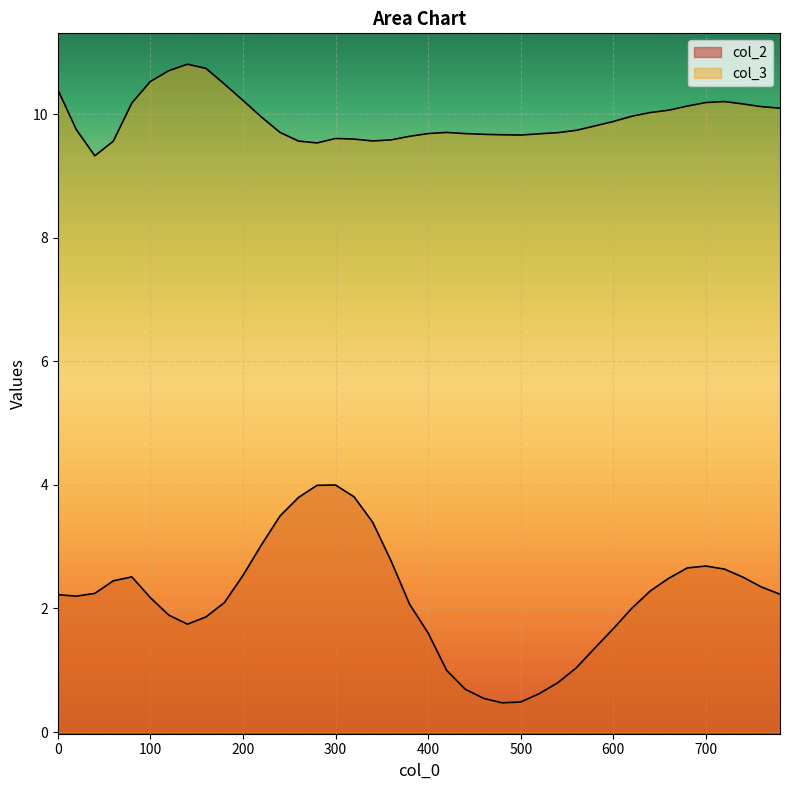

At 380, list the series in order from largest to smallest.

col_3, col_2